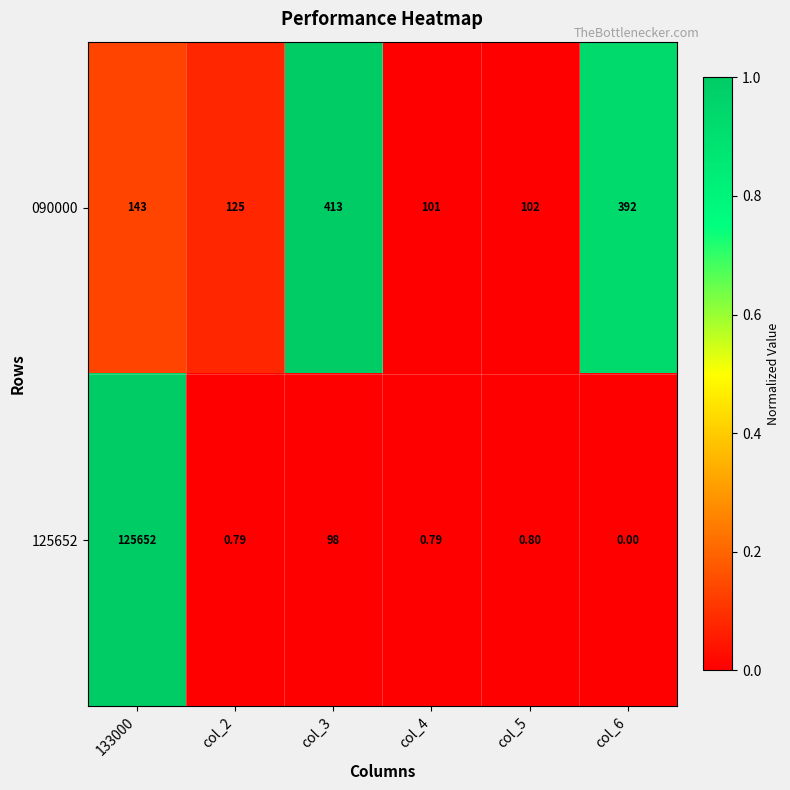

At which category does the chart reach its peak across all series?

133000